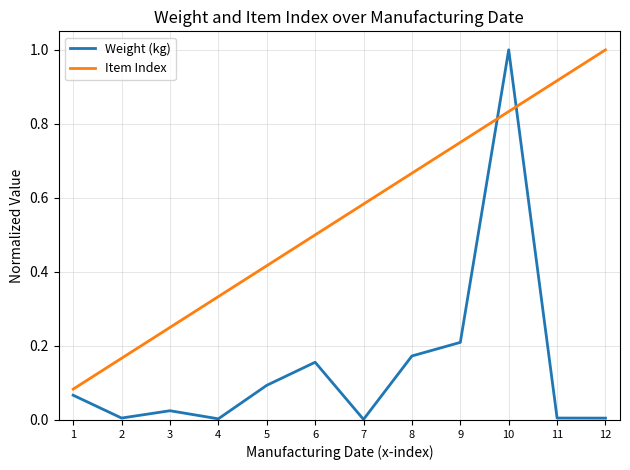

At which category is the sum across all series the highest?

10